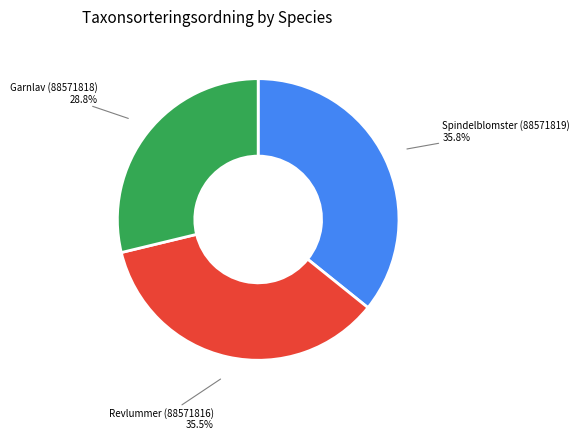

Is the sum of Garnlav (88571818) and Spindelblomster (88571819) greater than half?

Yes